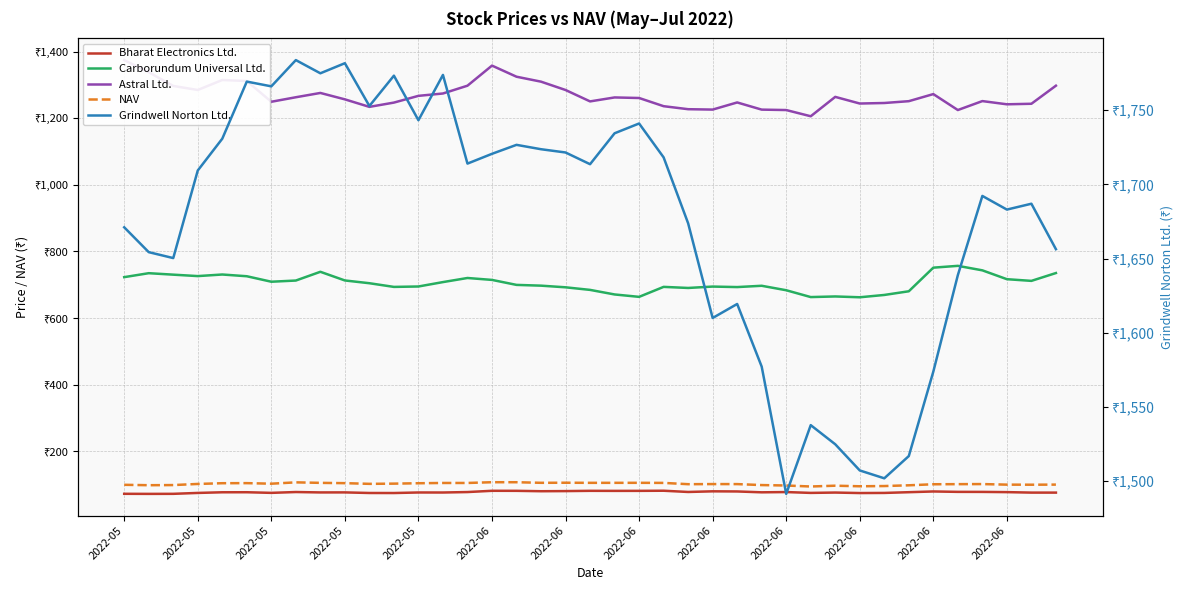

At 2022-06, list the series in order from largest to smallest.

Grindwell Norton Ltd., Astral Ltd., Carborundum Universal Ltd., NAV, Bharat Electronics Ltd.